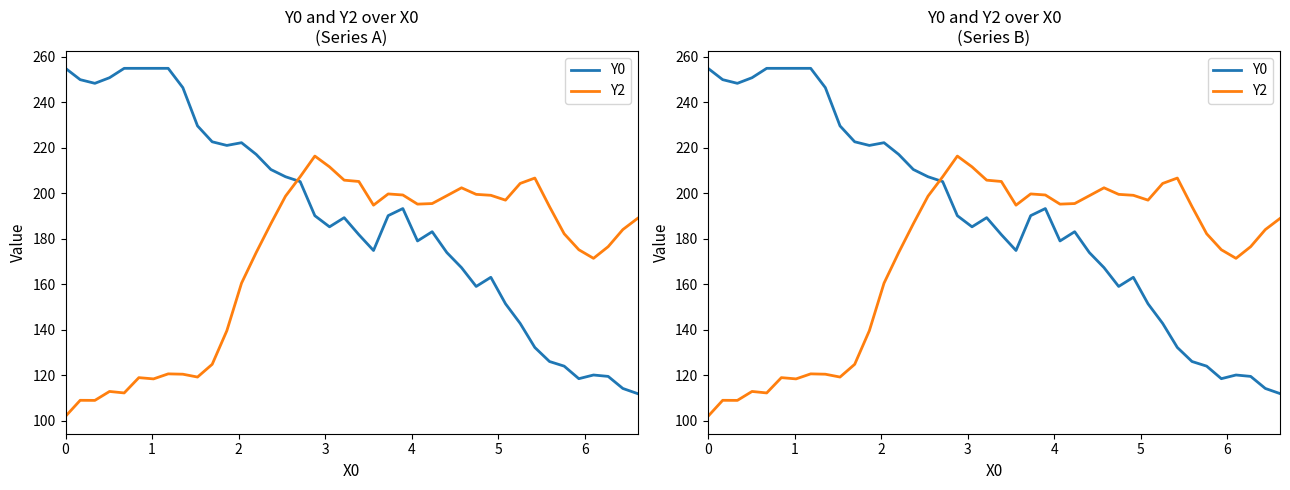

How many data points in Y2 are above 189?

19